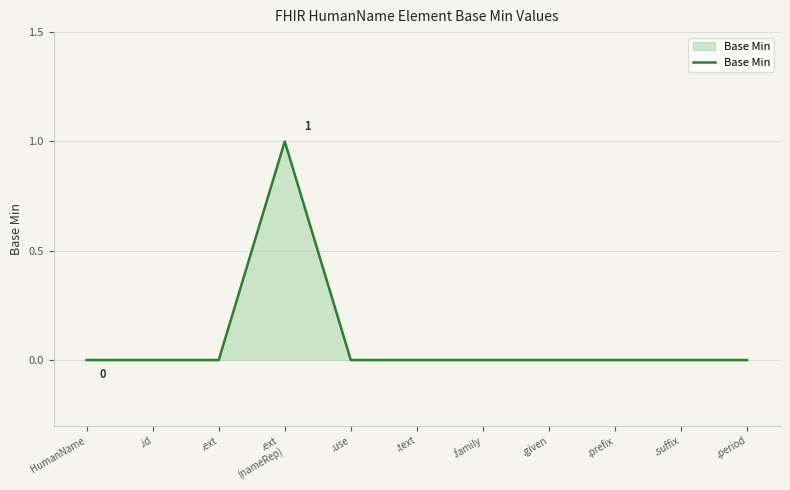

Reading left to right, extract all data points from this chart.

0	0	0	1	0	0	0	0	0	0	0